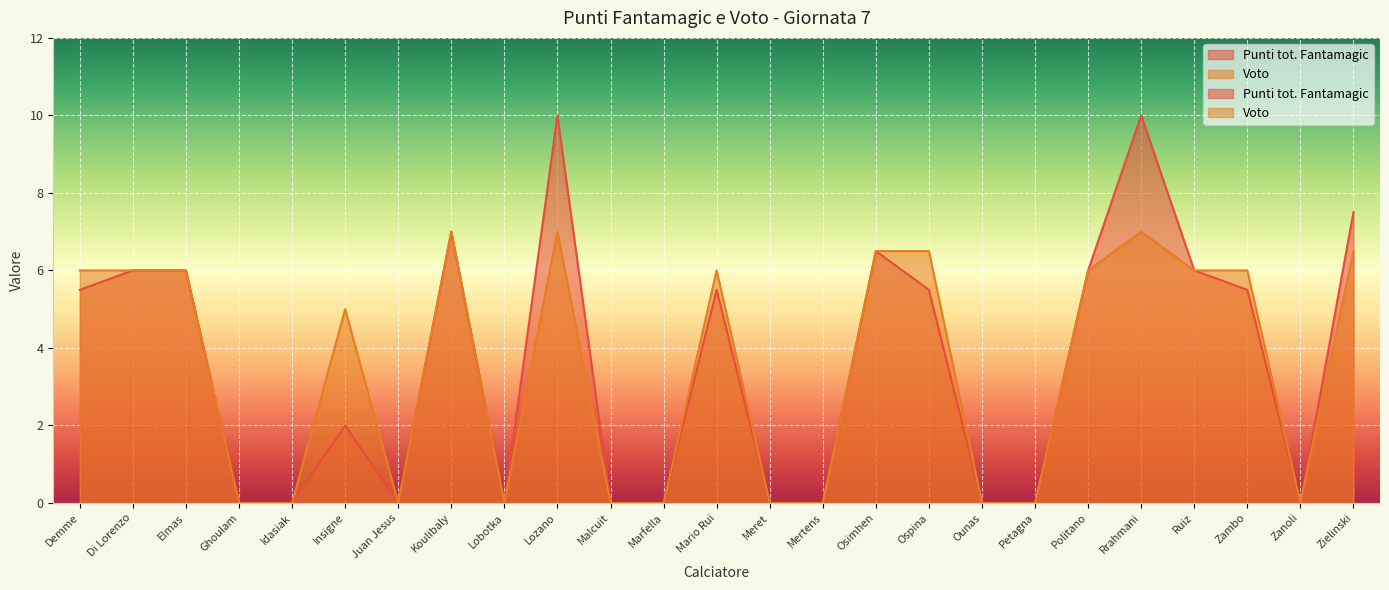

What is the difference between the second highest and second lowest values in the Voto series?

7.0